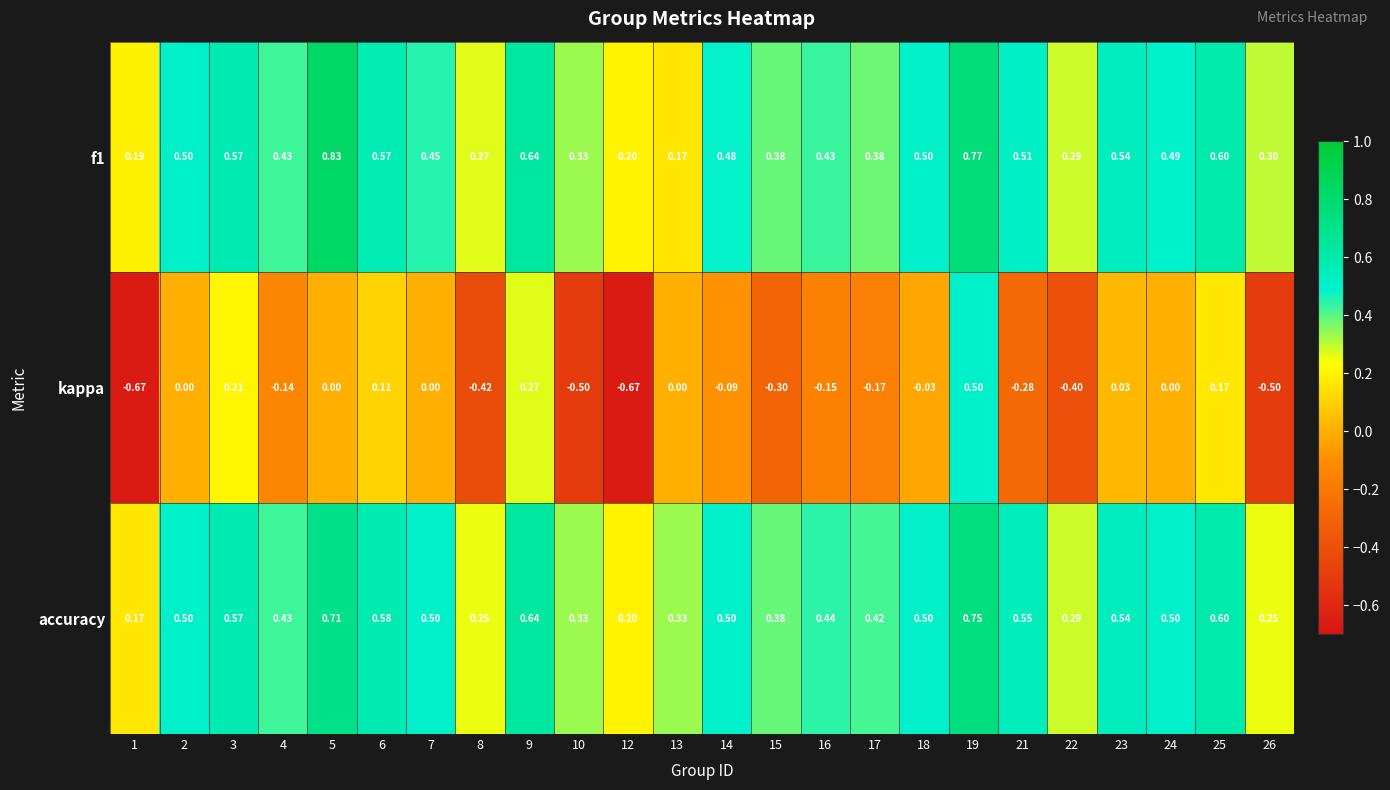

Which series has the largest total across all categories?

accuracy